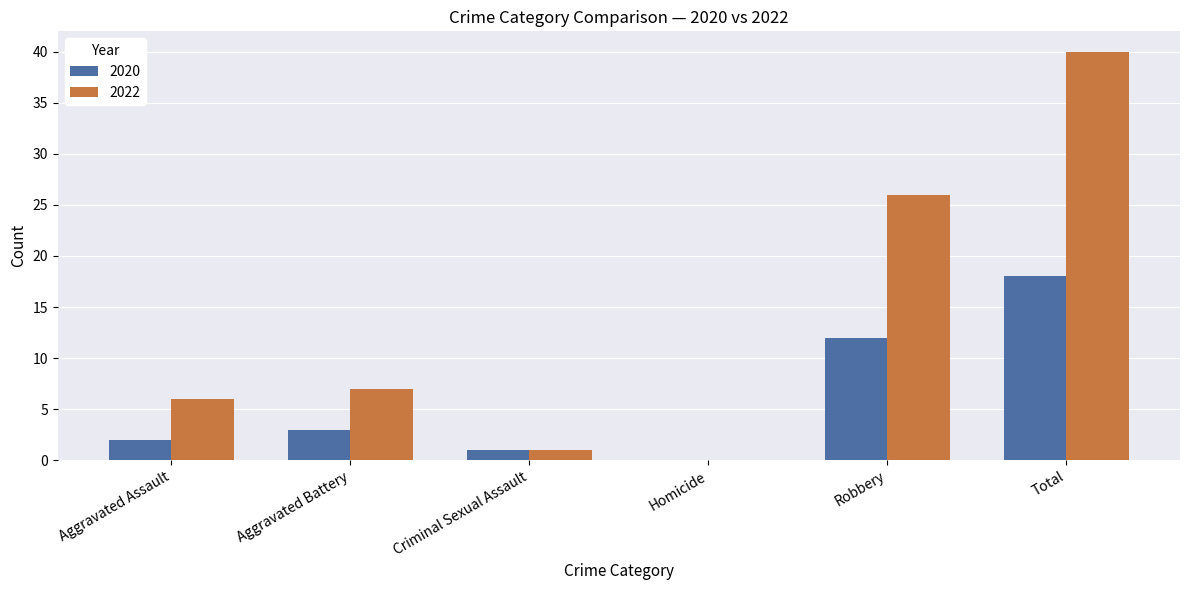

Reading left to right, transcribe all the data shown in this chart.

2020: 2	3	1	0	12	18
2022: 6	7	1	0	26	40